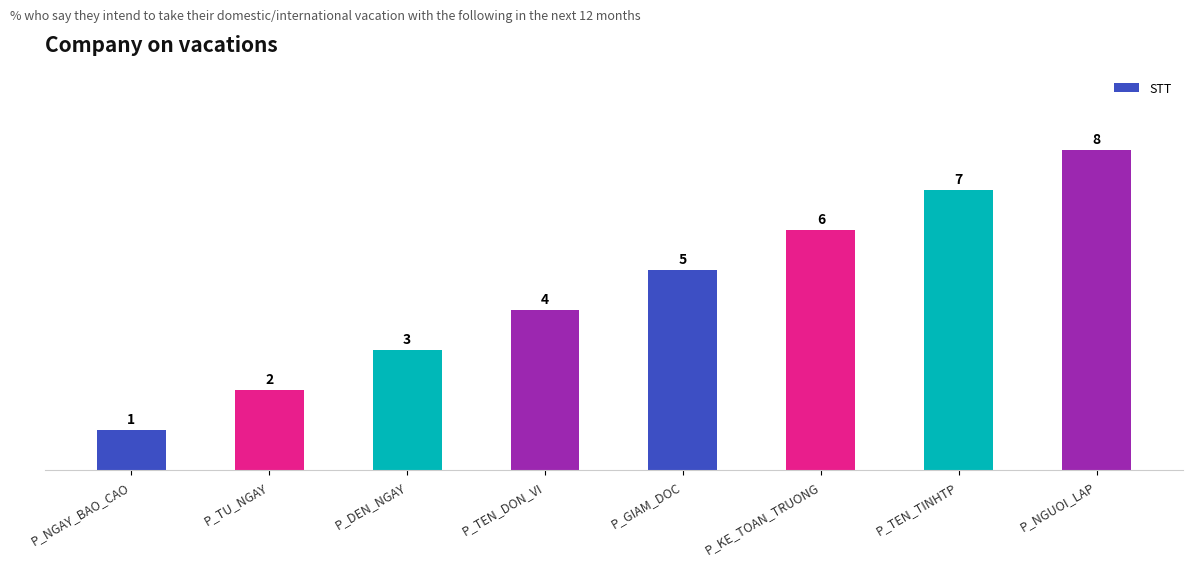

Read the value at P_NGAY_BAO_CAO.

1